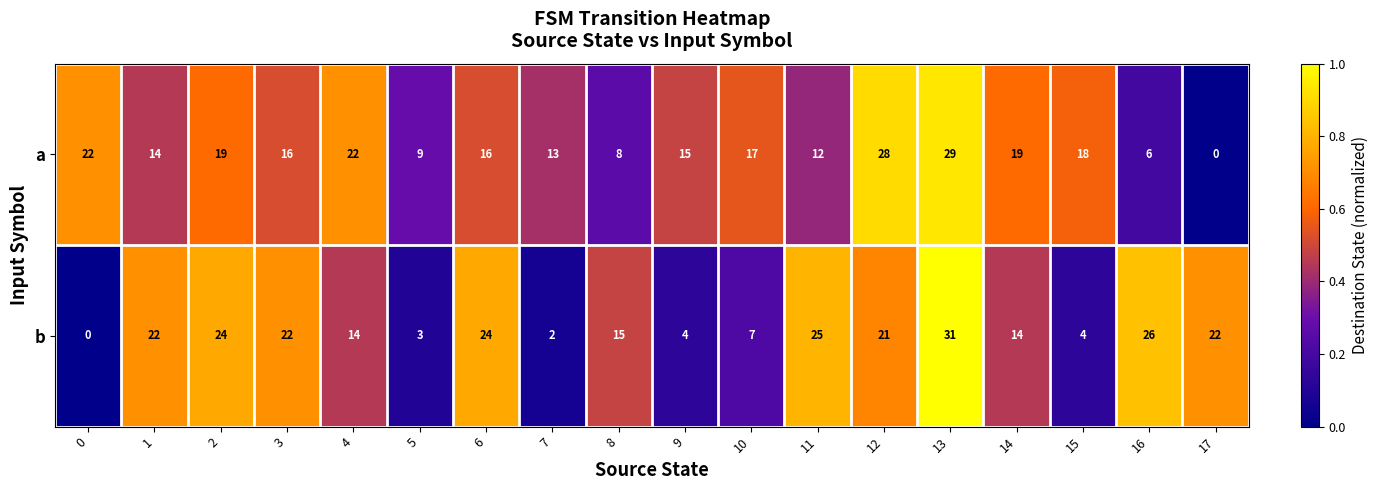

What is the highest value of the a series?

29